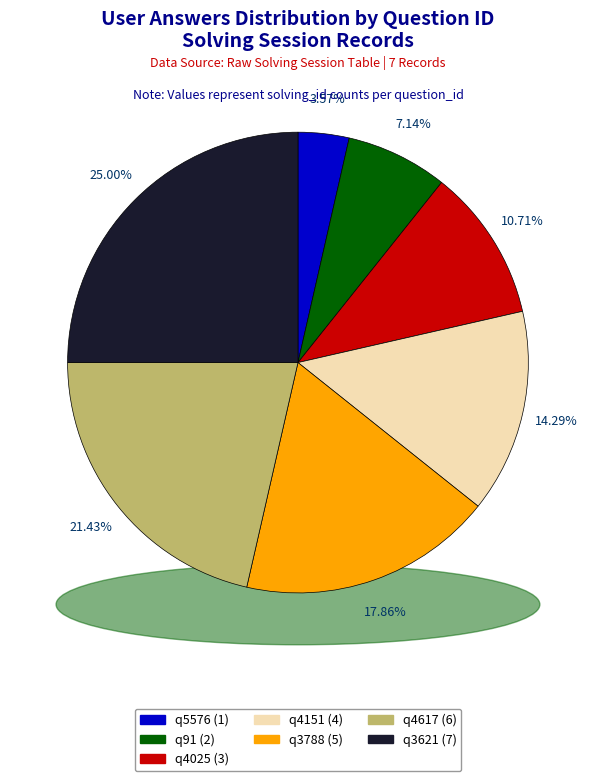

How many segments does this pie chart have?

7